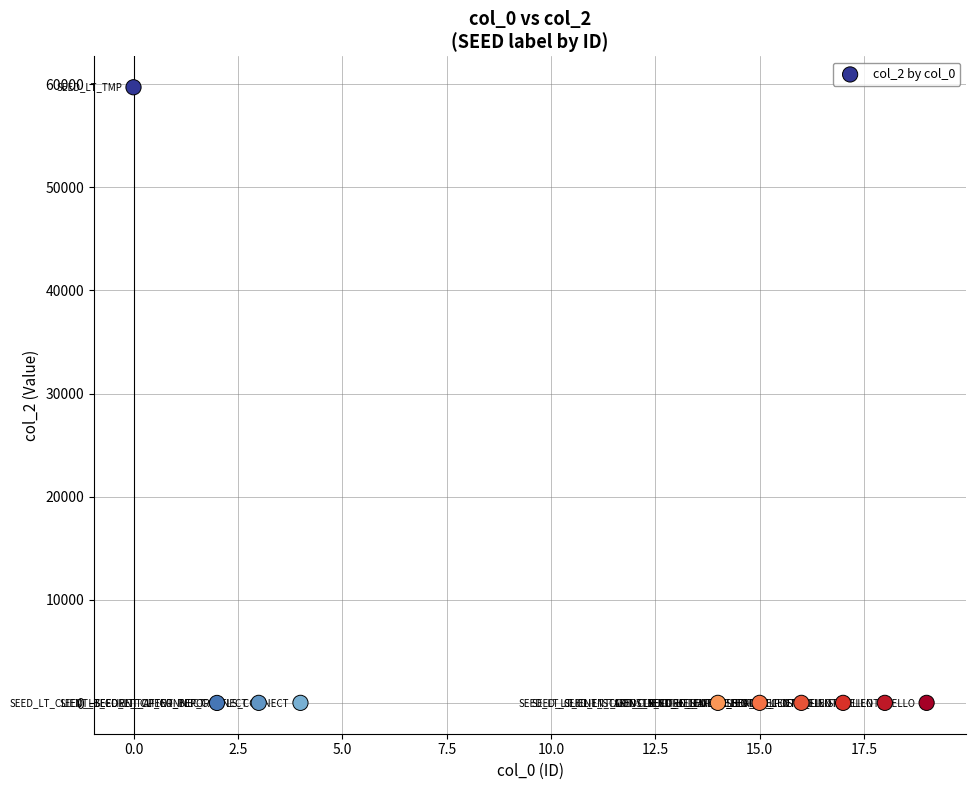

What is the range of X values (max minus min)?

19